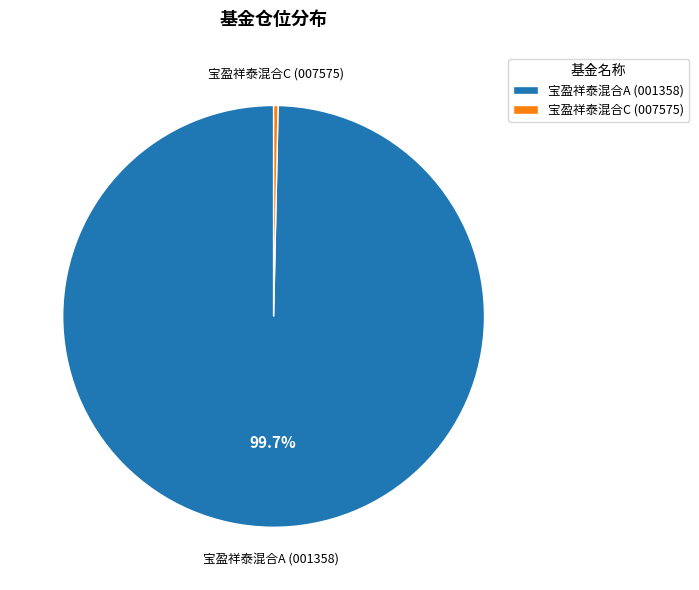

The 宝盈祥泰混合C slice represents 0% of the pie. True or false?

True